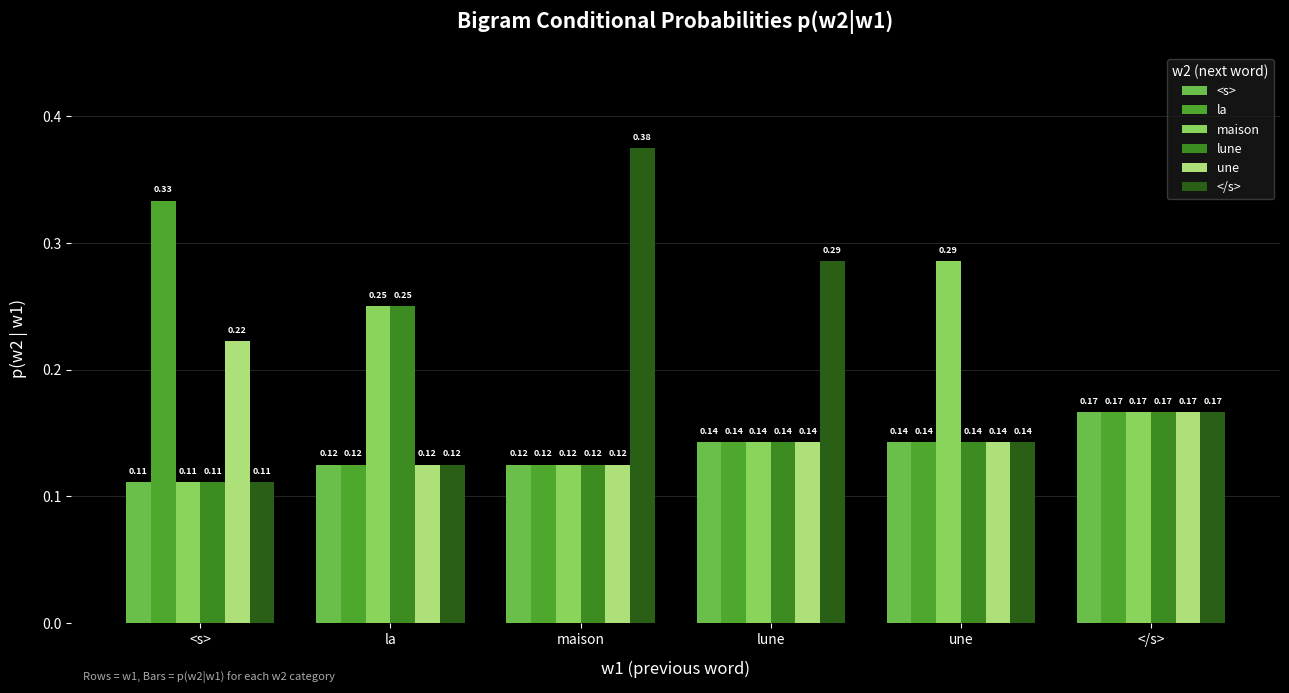

Count the number of categories in the chart.

6